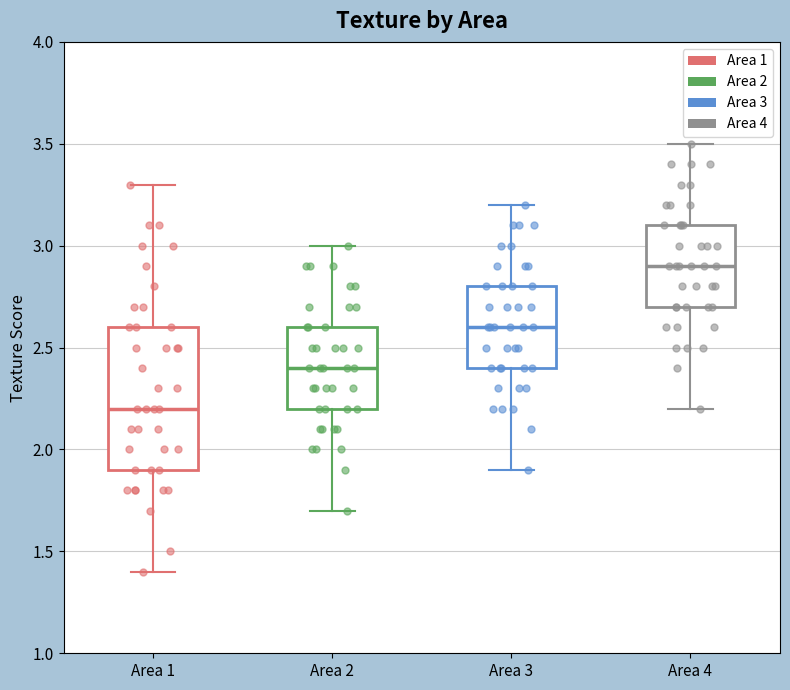

Reading left to right, transcribe this box plot: for each box, give where its median line is, the range the box spans, and where its two whiskers end, as read against the y-axis. The values are not printed on the chart, so give them approximately, as read against the axis.

Area 1: median 2.2, box 1.9 to 2.6, whiskers 1.4 to 3.3
Area 2: median 2.4, box 2.2 to 2.6, whiskers 1.7 to 3.0
Area 3: median 2.6, box 2.4 to 2.8, whiskers 1.9 to 3.2
Area 4: median 2.9, box 2.7 to 3.1, whiskers 2.2 to 3.5